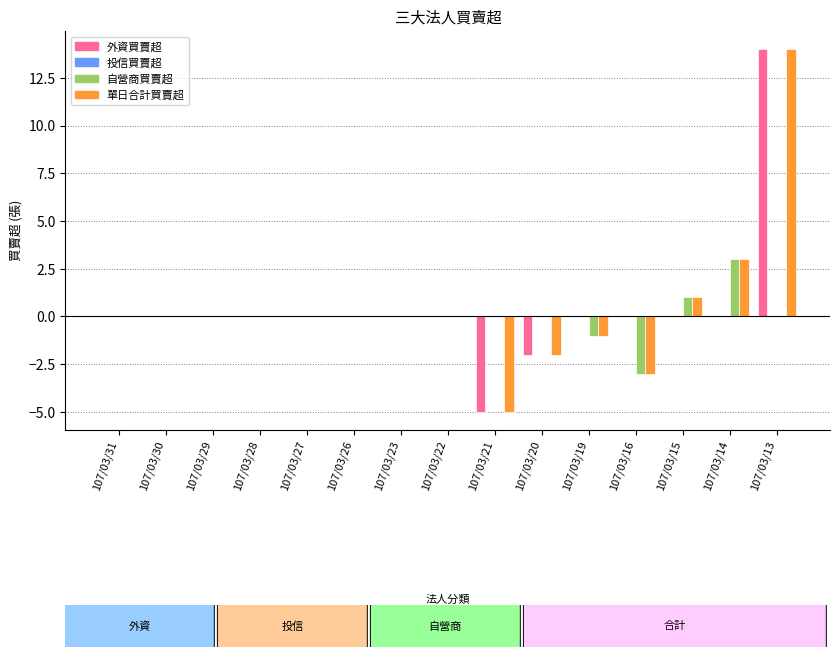

Count the number of categories in the chart.

15